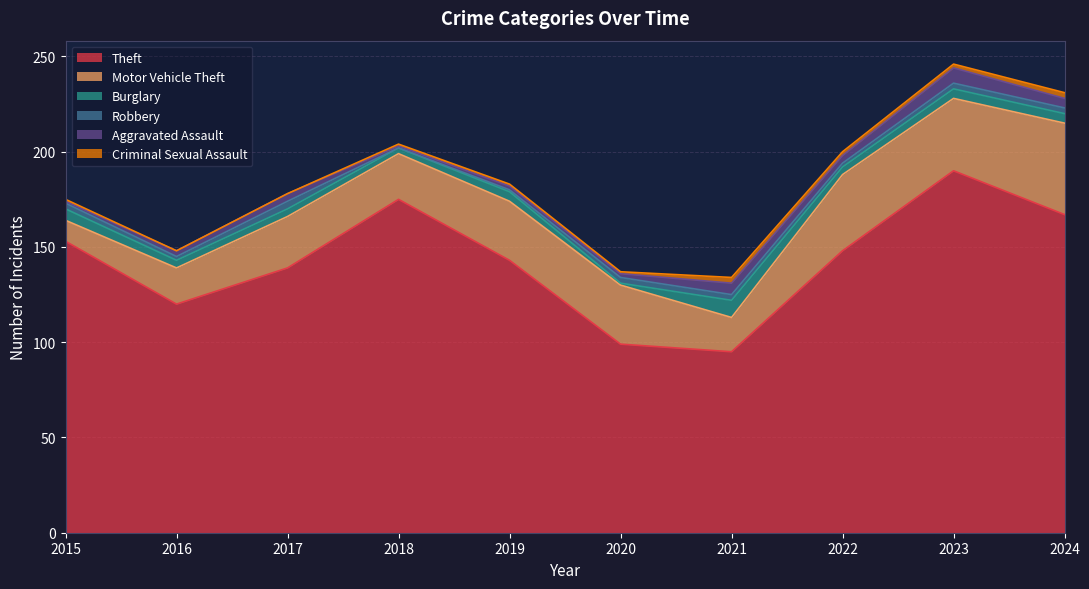

How many values in Robbery are above zero?

9